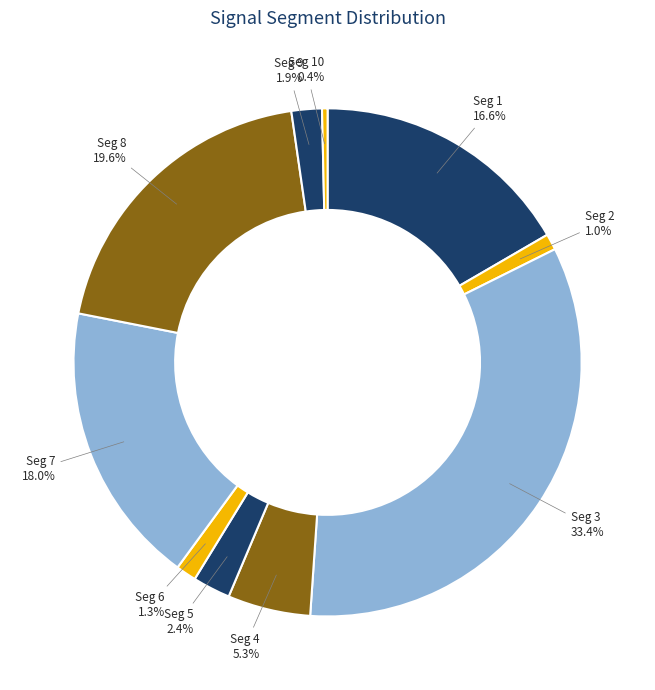

Rank the categories by value from lowest to highest.

signal segment 10, signal segment 2, signal segment 6, signal segment 9, signal segment 5, signal segment 4, signal segment 1, signal segment 7, signal segment 8, signal segment 3